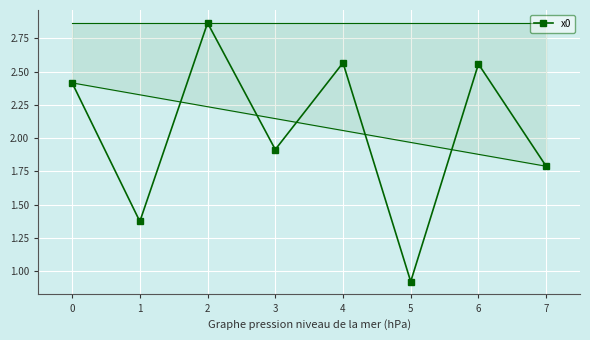

At which category does the data reach its first local valley?

1